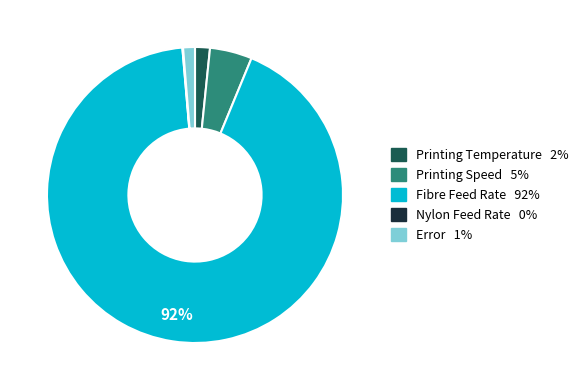

To the nearest percent, what is the difference between the largest and smallest slice percentages?

92%